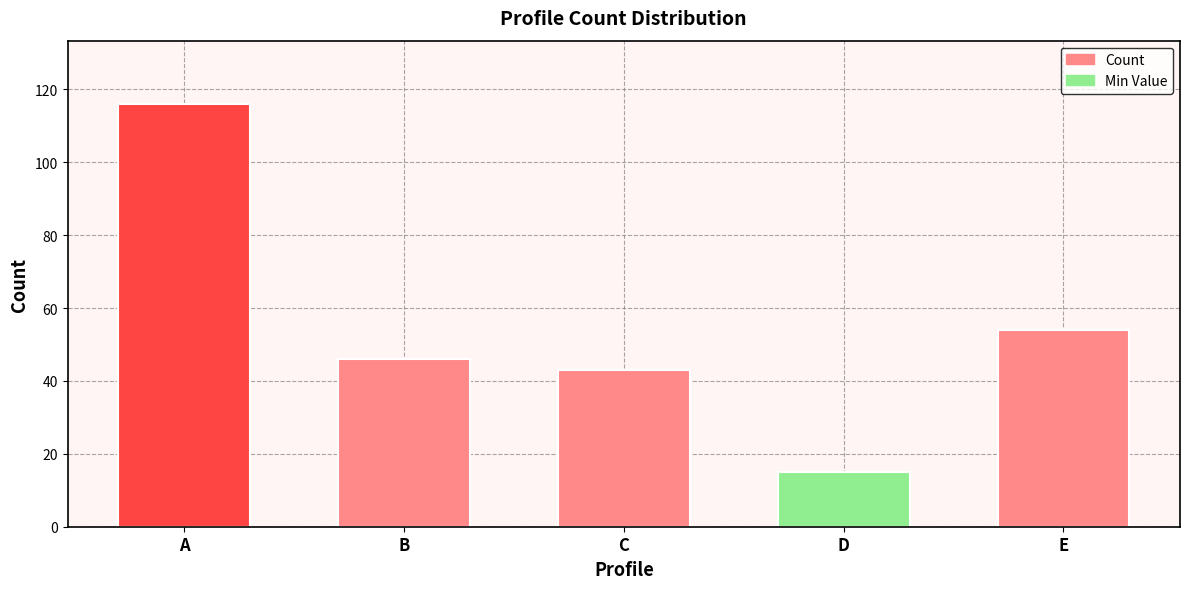

What is the difference between the second highest and second lowest values?

11